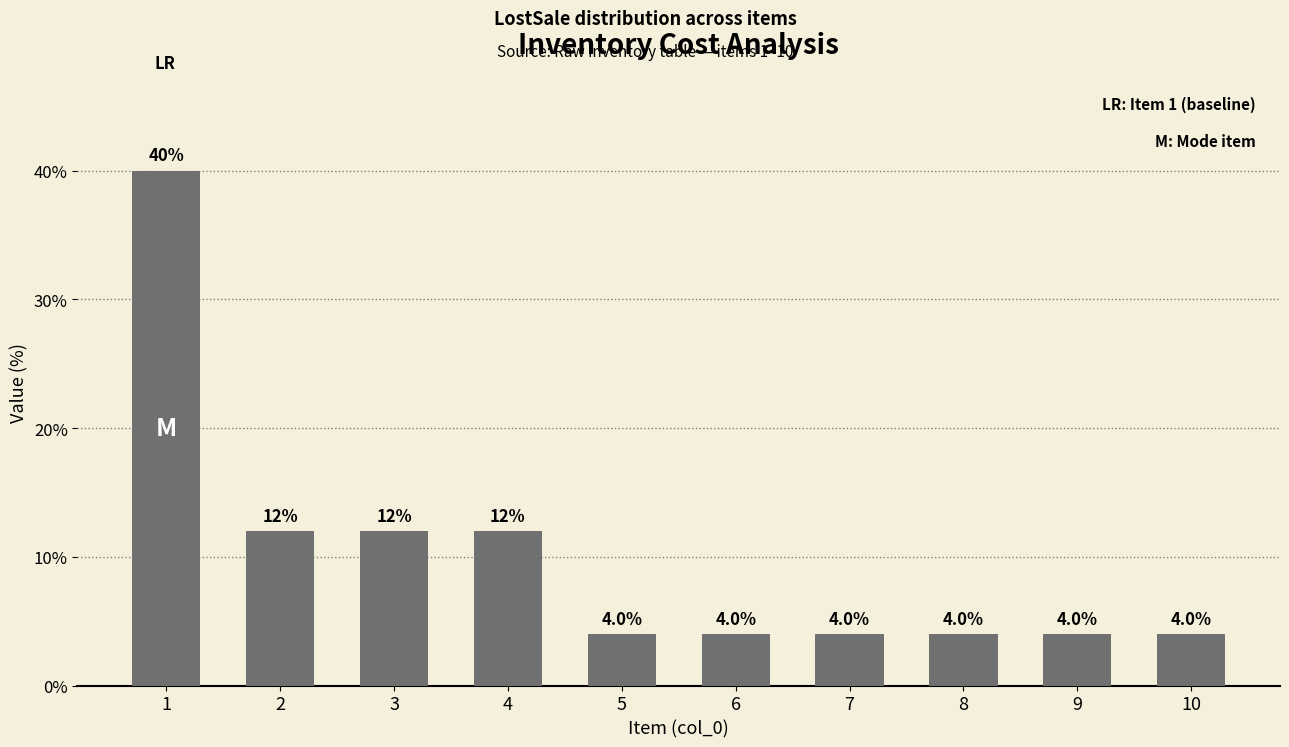

What is the greatest value displayed?

40